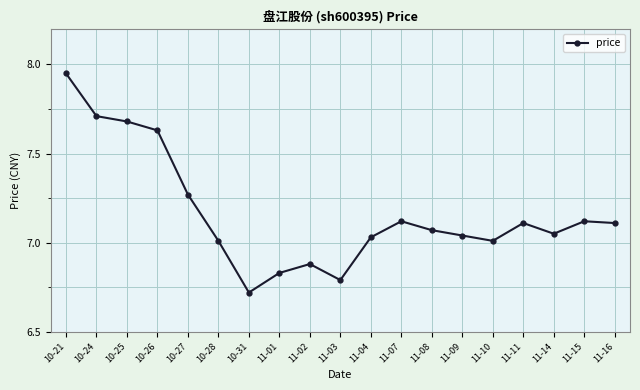

True or false: there are more than 1 points higher than both neighbors.

True